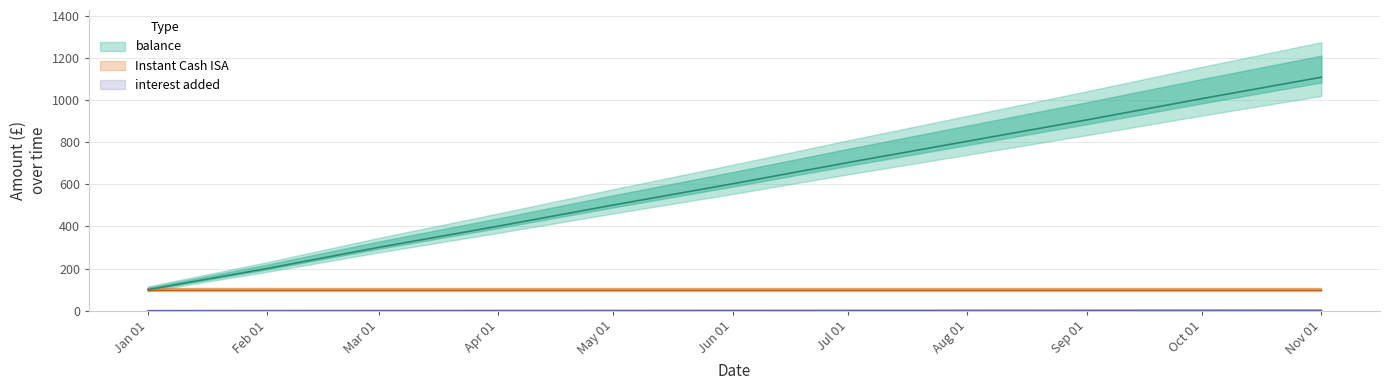

Does the chart display data point markers on the line(s)?

No